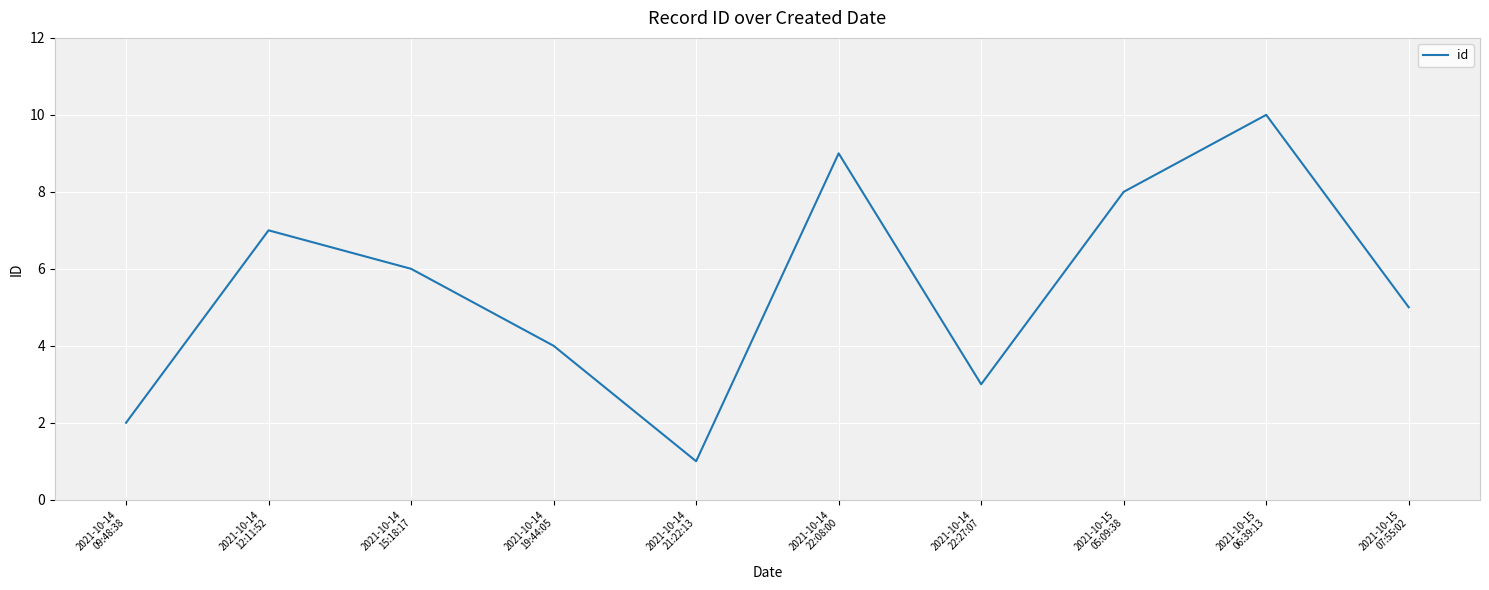

What is the difference between the values at 2021-10-15
06:39:13 and 2021-10-14
19:44:05?

6